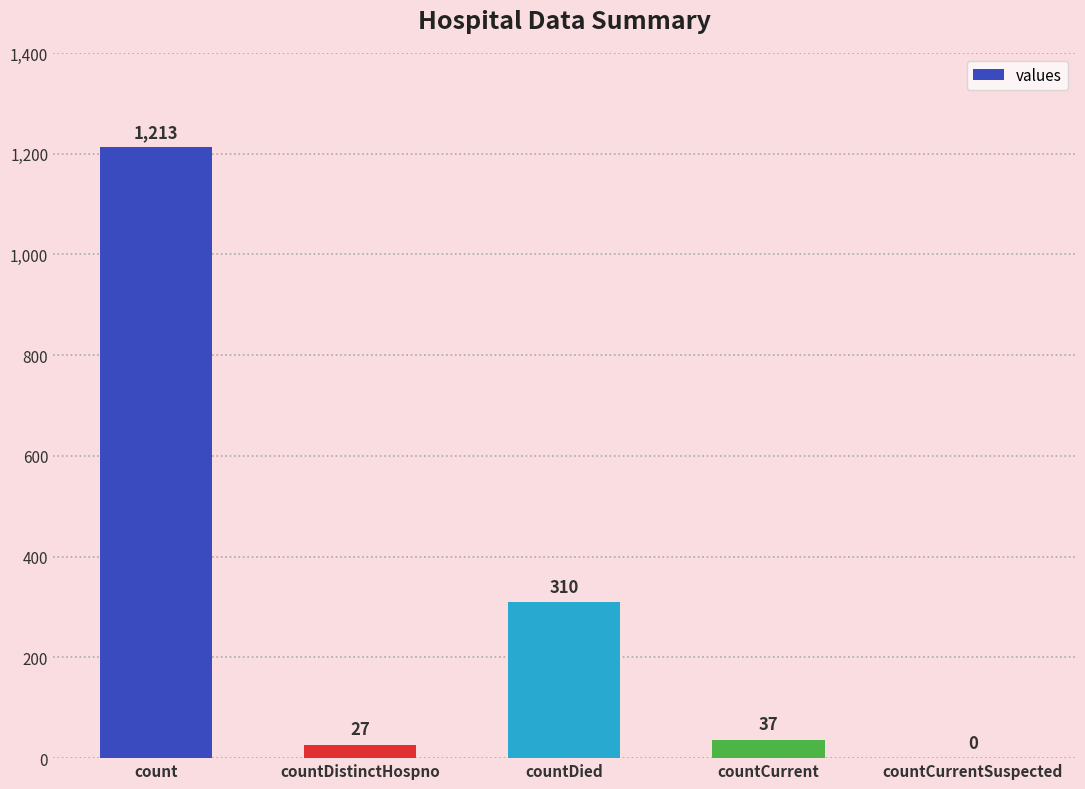

At which label does the data first exceed 37?

count